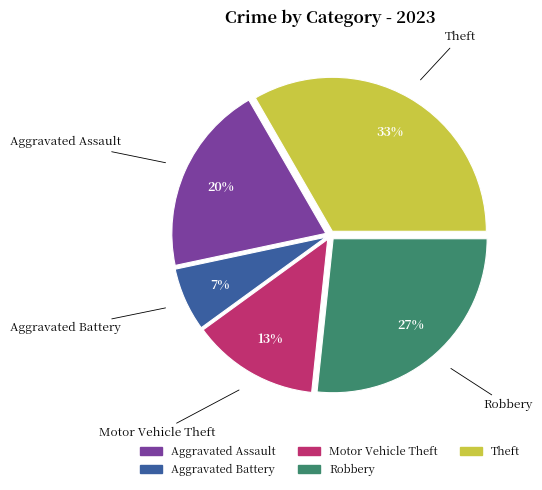

To the nearest percent, what percentage of the pie is Theft?

33%